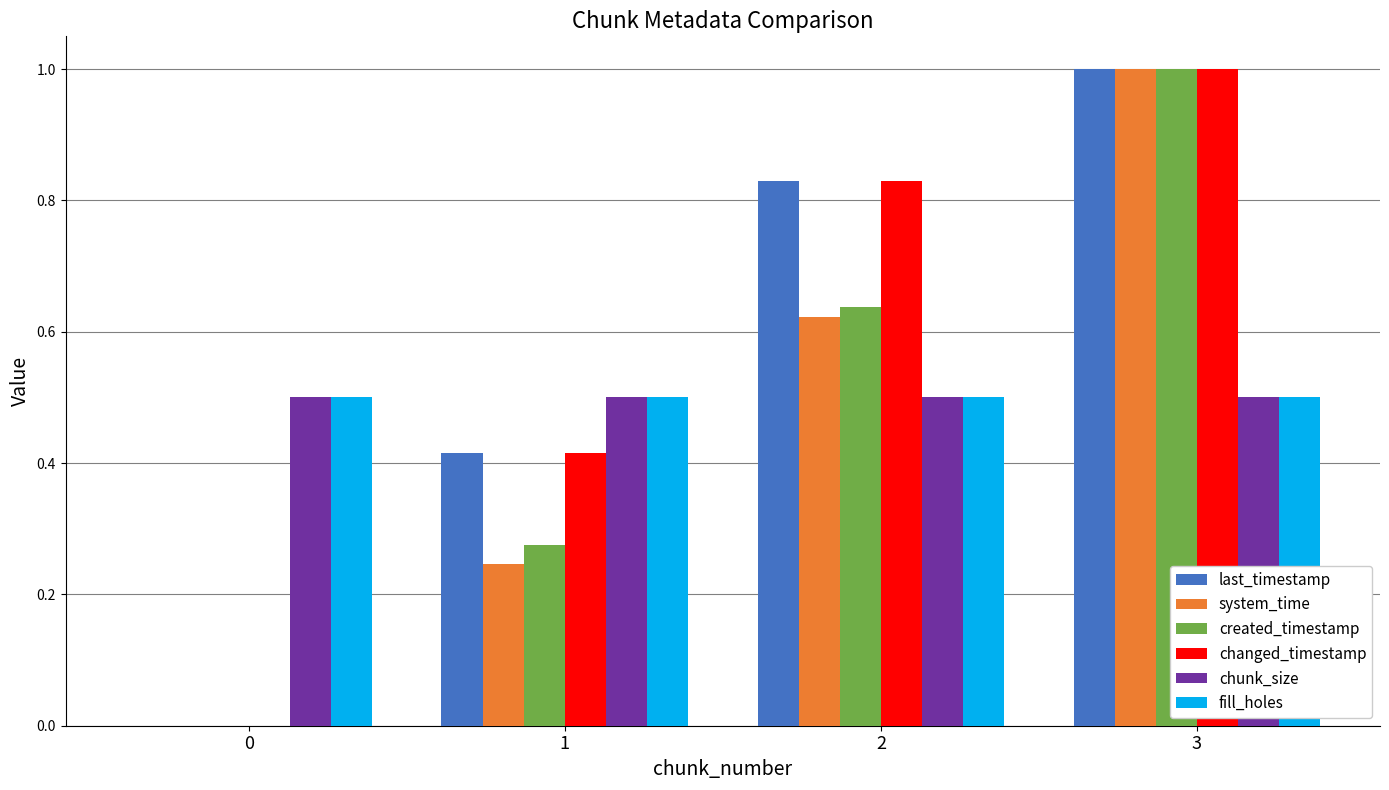

Is the value of created_timestamp at 1 greater than the value of fill_holes at 1?

No